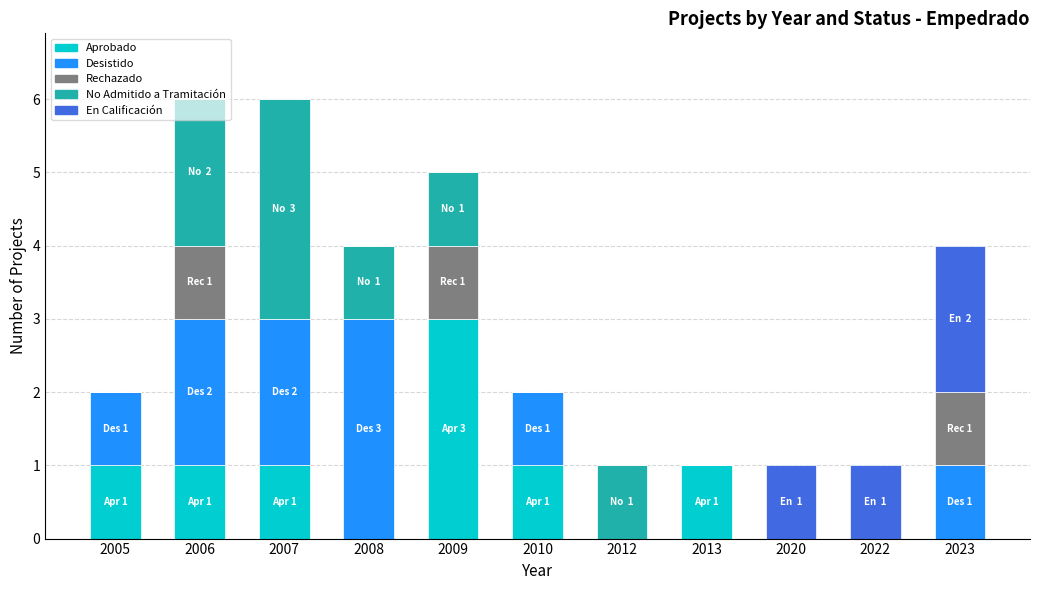

What is the total value across all series at 2006?

6